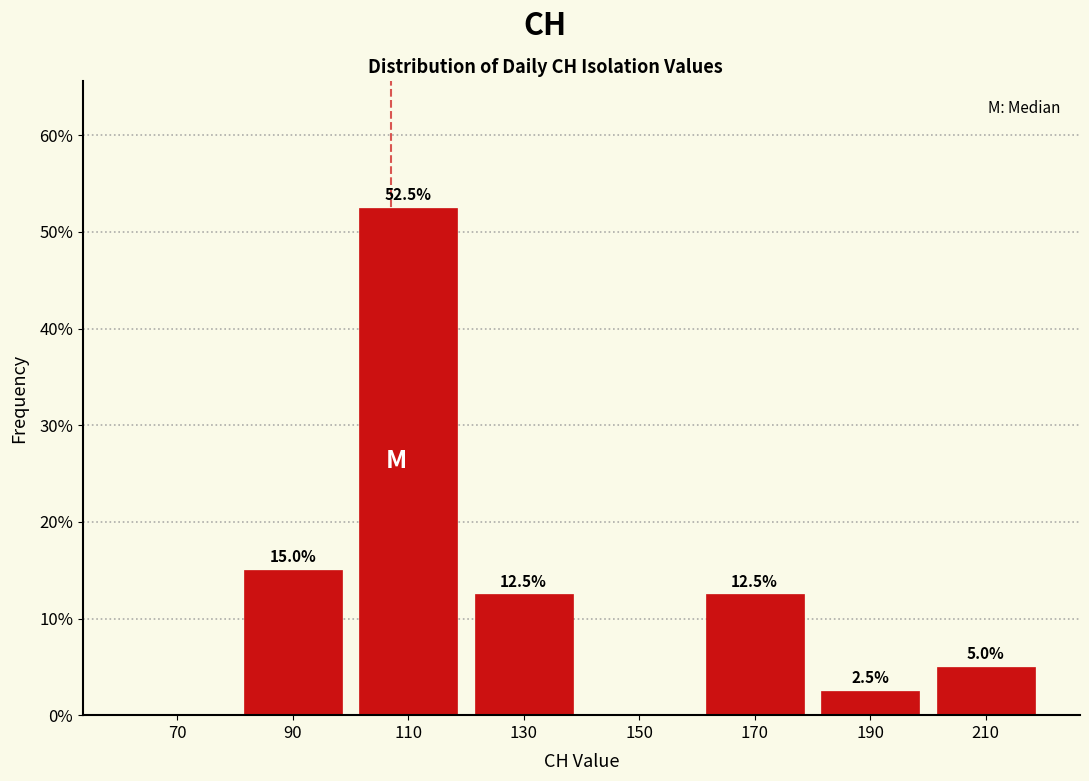

Which range on the x-axis has the tallest bar?

100 to 120